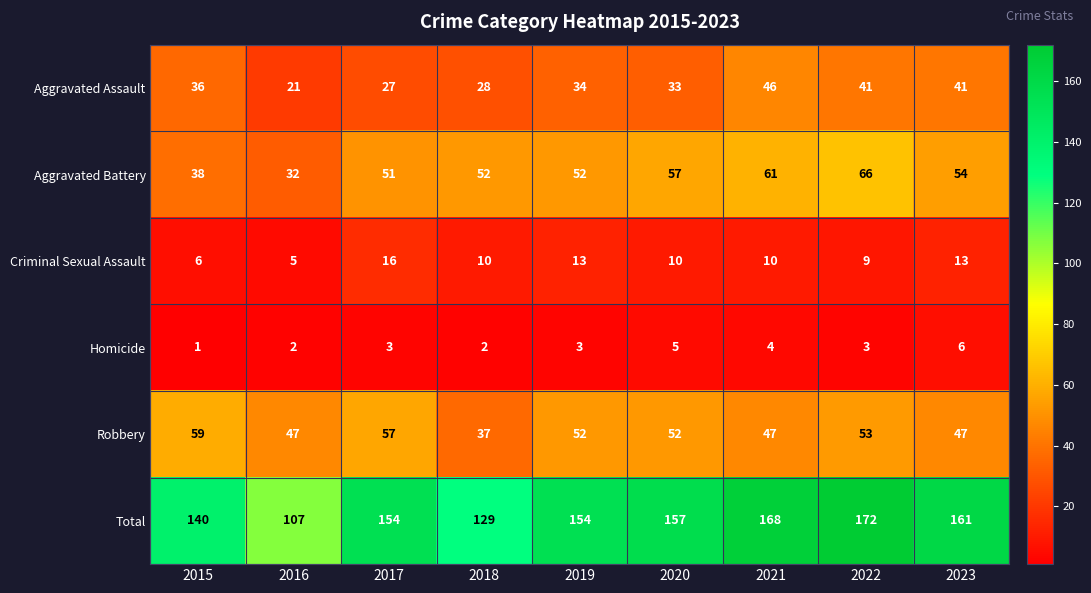

Which label corresponds to the smallest value in the chart?

2015